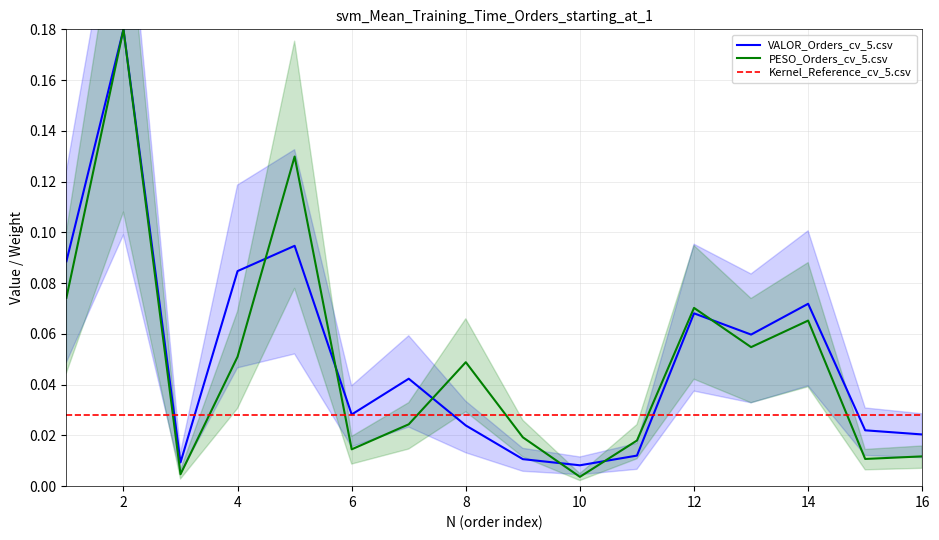

List the series in order of their peak value, highest first.

VALOR_Orders_cv_5.csv, PESO_Orders_cv_5.csv, Kernel_Reference_cv_5.csv